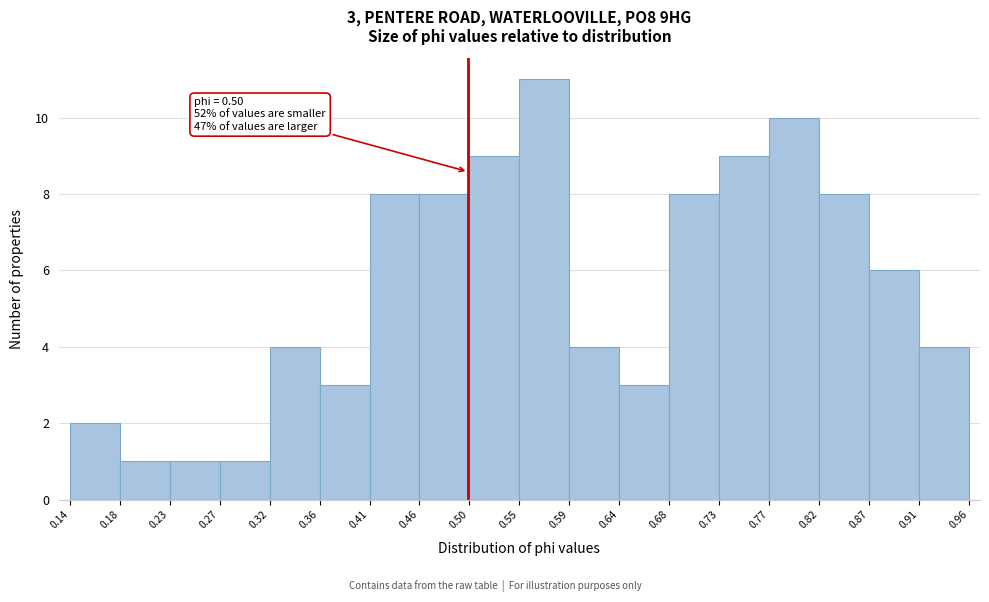

Over which range of the x-axis is the bar tallest?

0.55 to 0.59